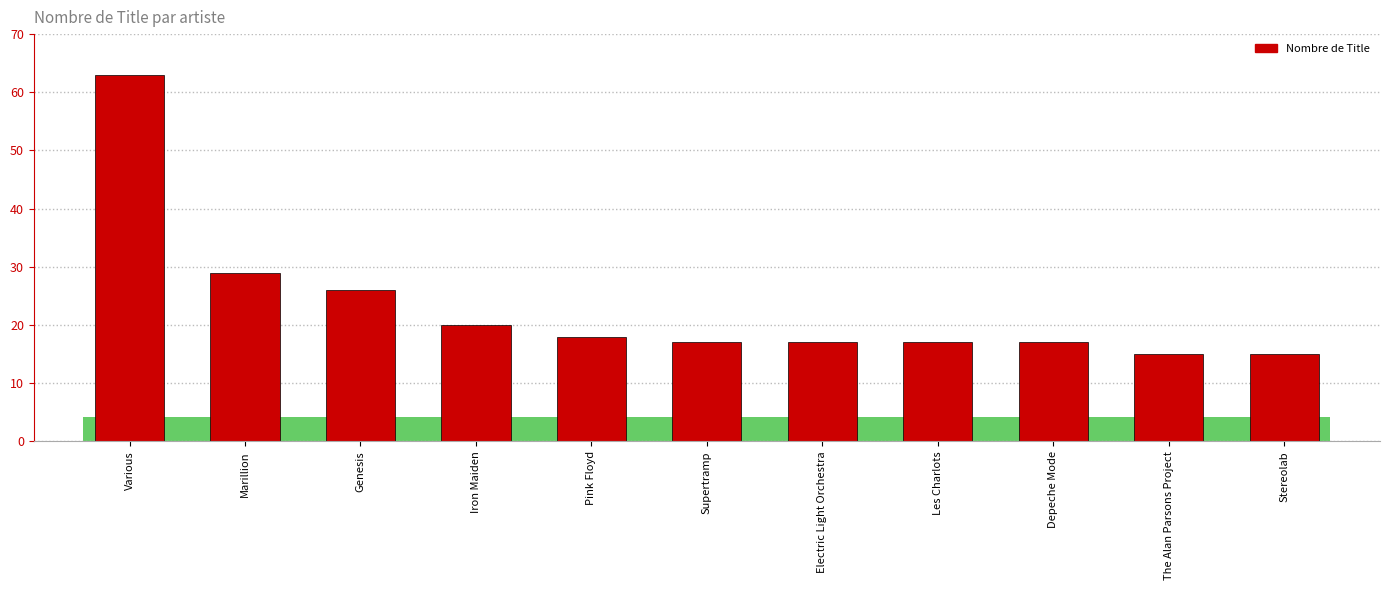

How many categories are shown in the chart?

11